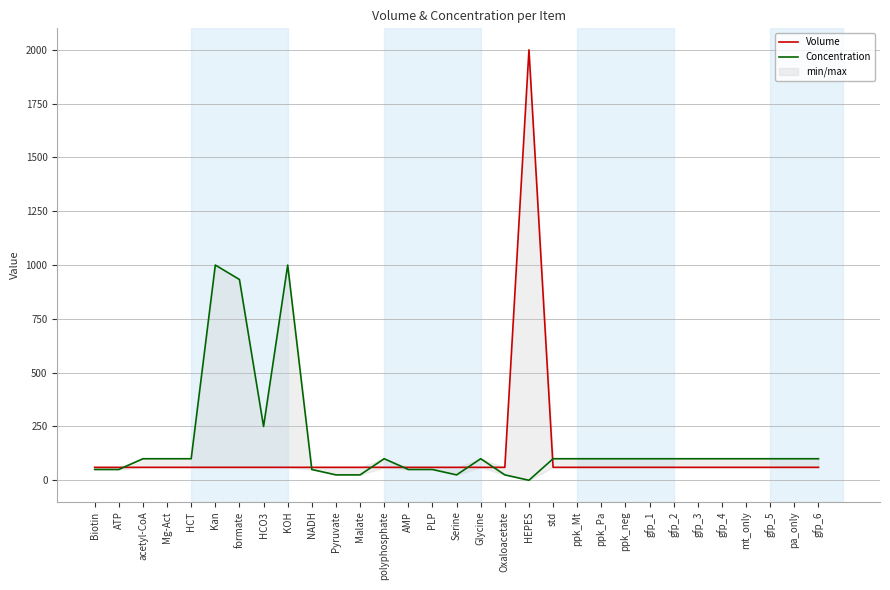

True or false: Concentration and Volume intersect in this chart.

True